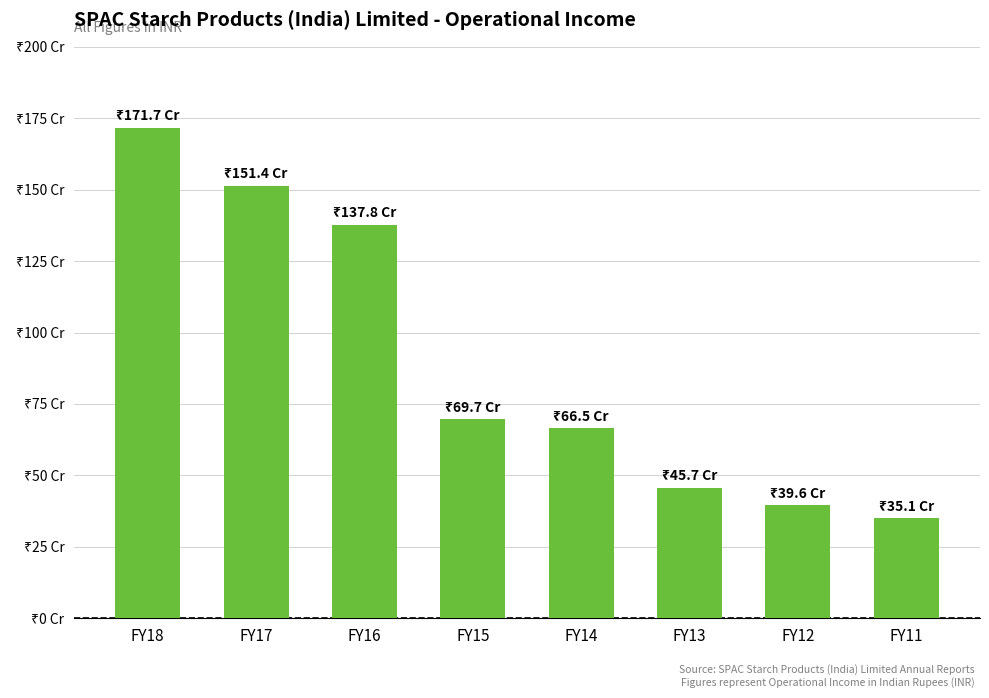

What is the value of the 1st bar from the left?

1717189290